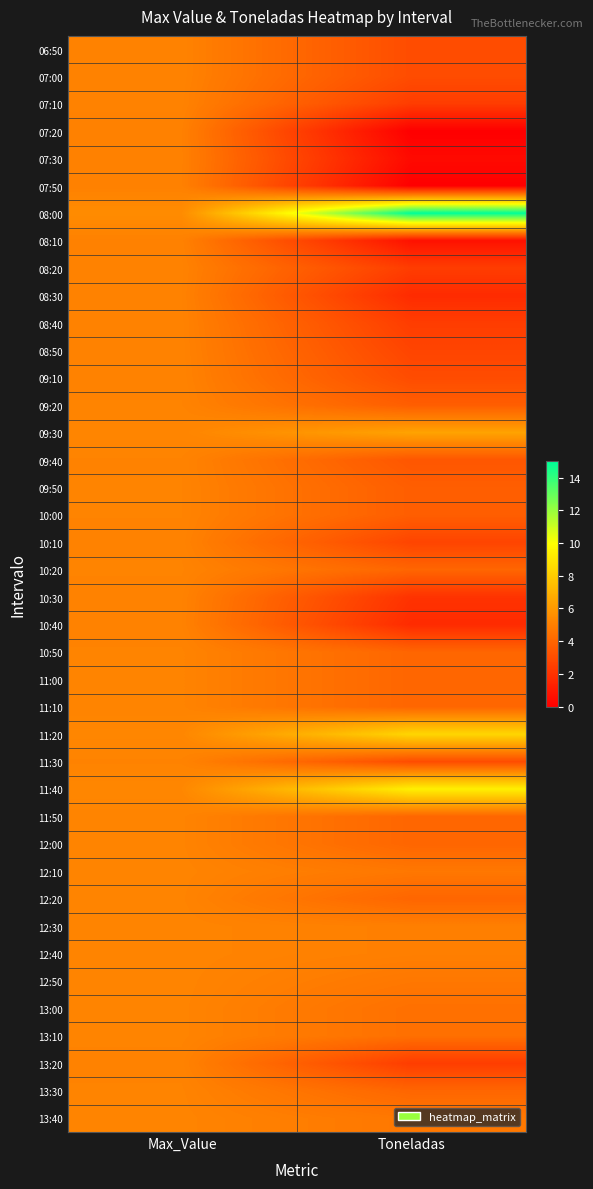

At how many categories does at least one series exceed 13?

1